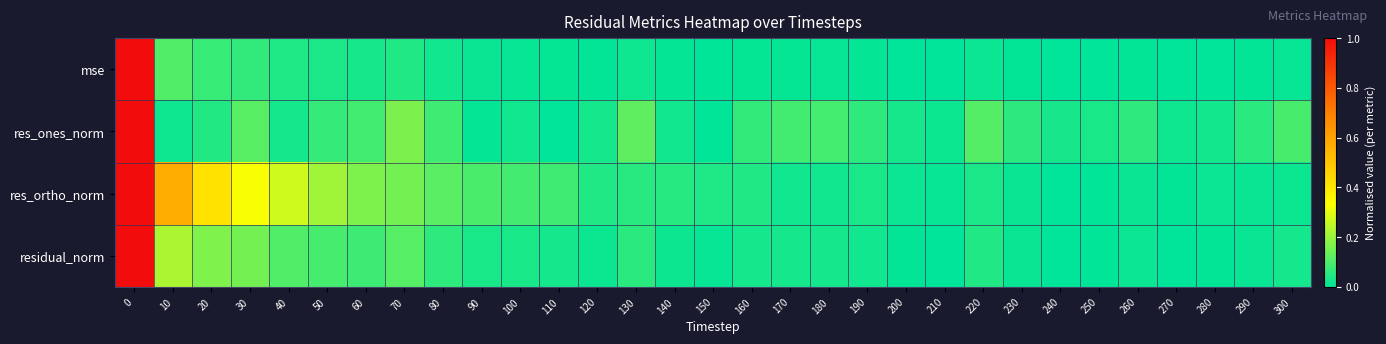

Between 50 and 120, which is larger?

50